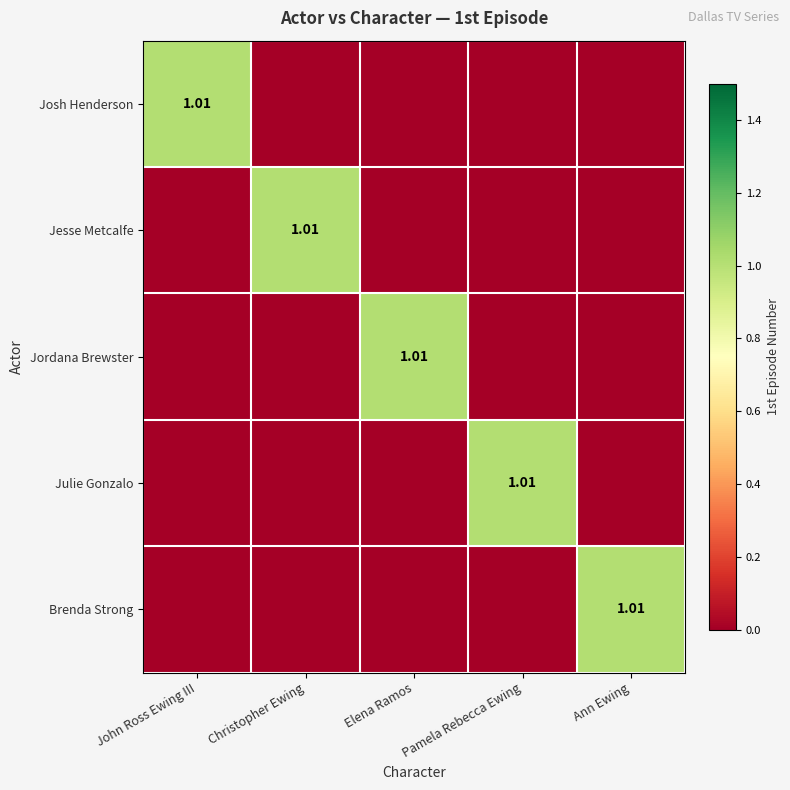

What is the spread (max minus min) of values at Ann Ewing?

1.0